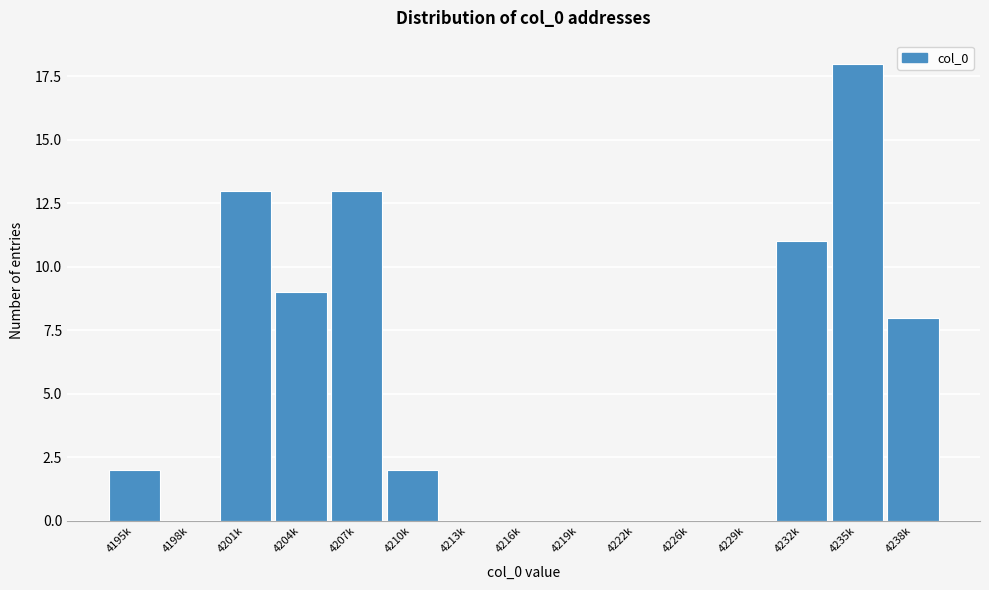

Reading left to right, transcribe all the data shown in this chart.

4195k=2	4198k=0	4201k=13	4204k=9	4207k=13	4210k=2	4213k=0	4216k=0	4219k=0	4222k=0	4226k=0	4229k=0	4232k=11	4235k=18	4238k=8